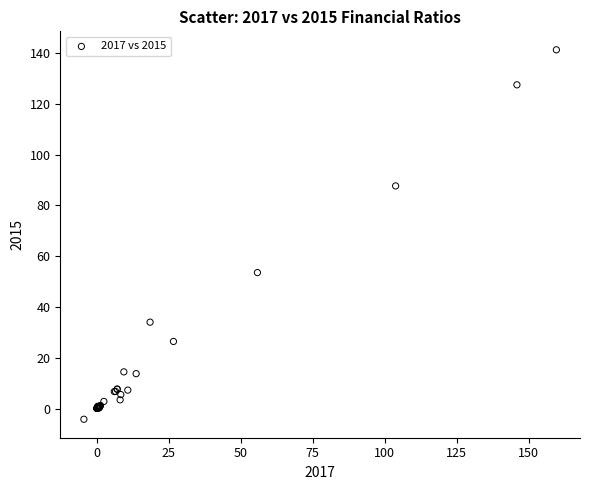

What Y value in the scatter plot is closest to 68?

53.6